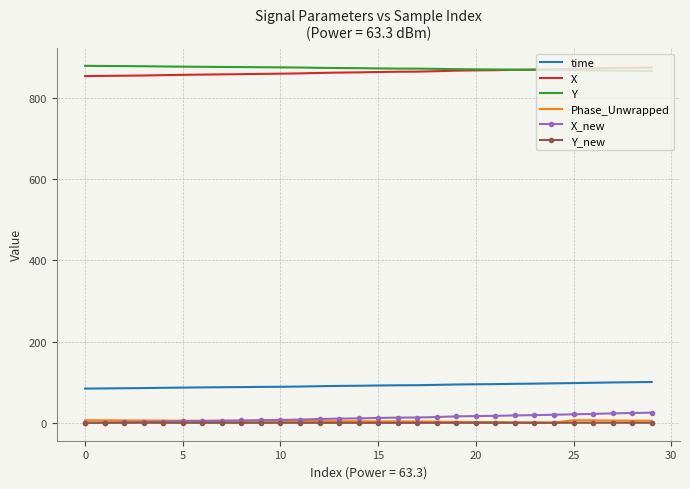

What is the lowest value of the time series?

84.2